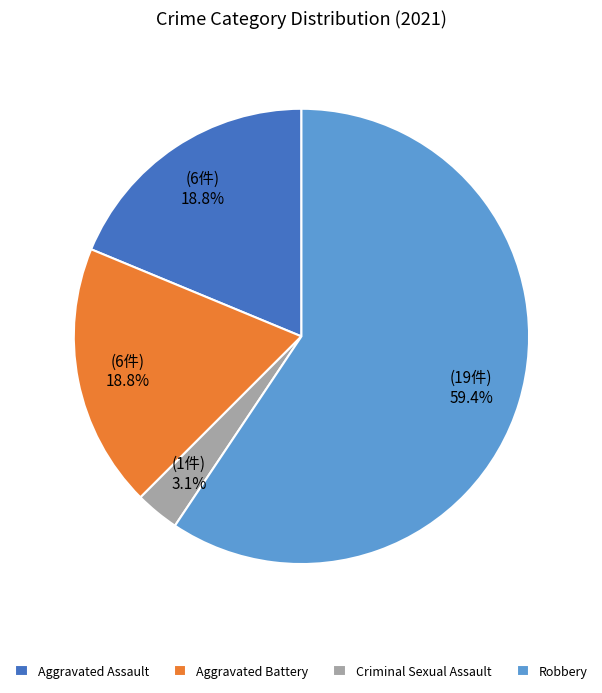

What percentage is the Criminal Sexual Assault slice, to the nearest percent?

3%